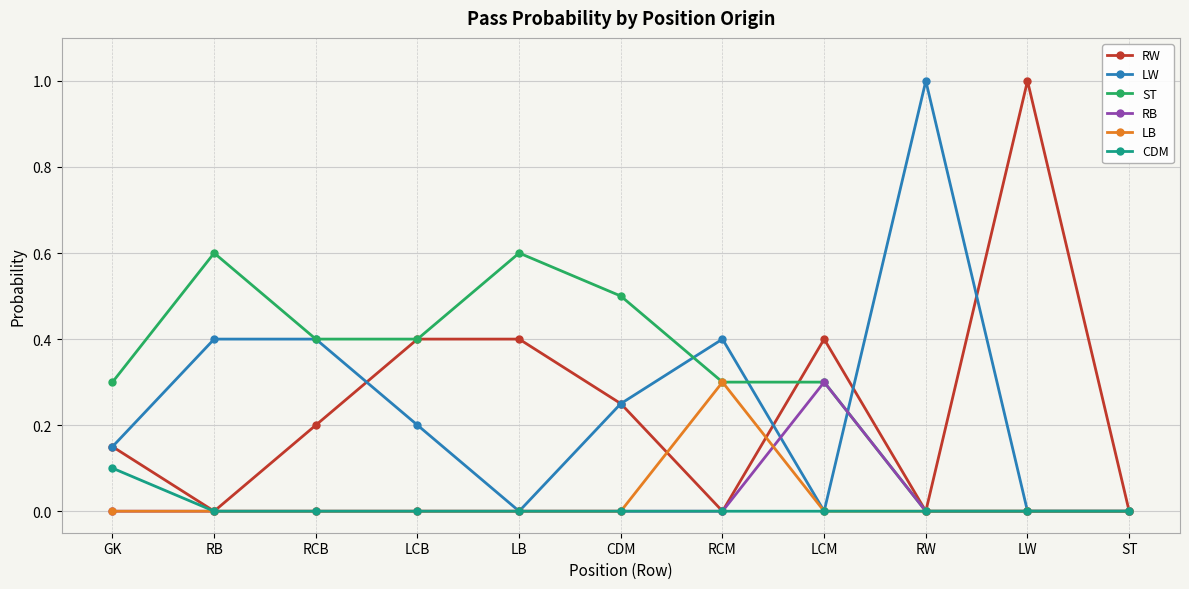

How many series are shown in this chart?

6